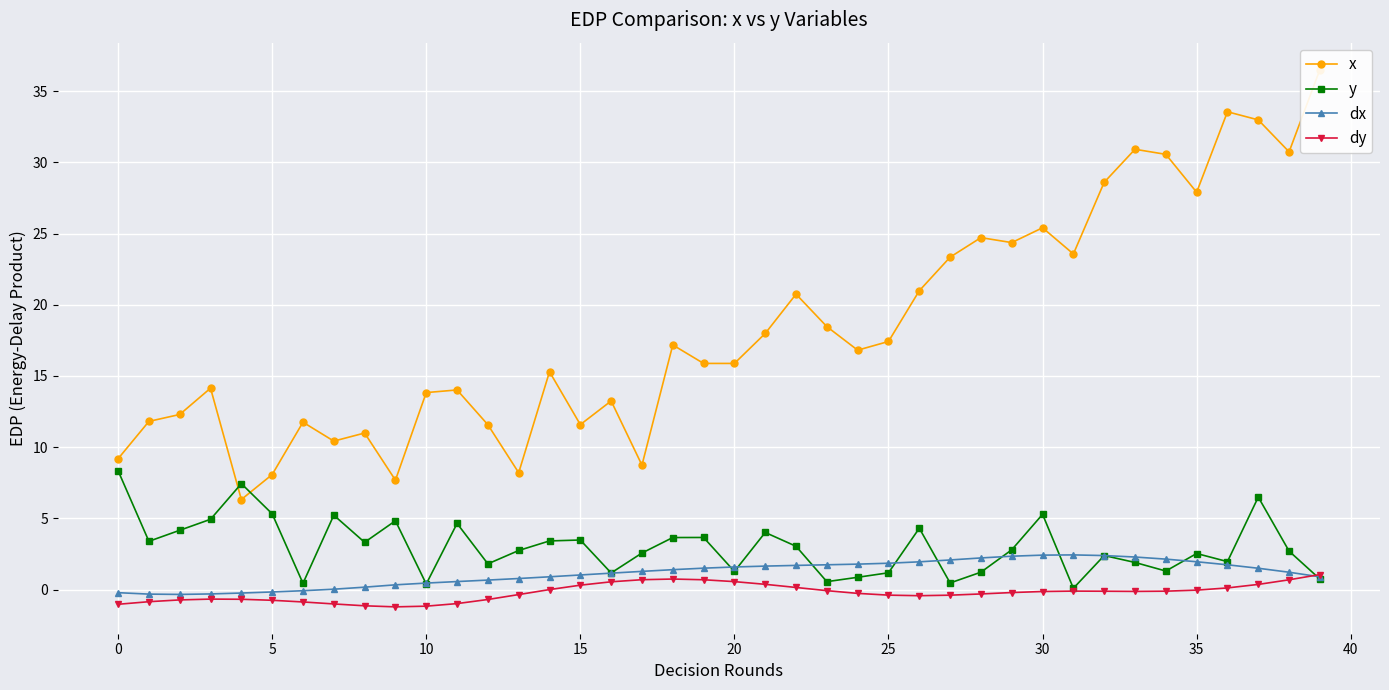

How many lines are shown in the chart?

4